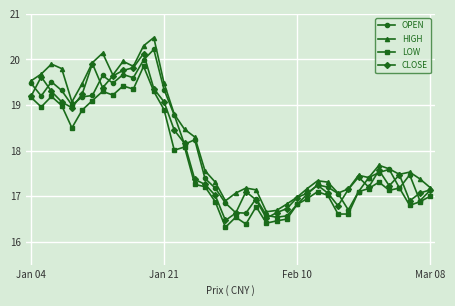

Which series has the largest total across all categories?

HIGH